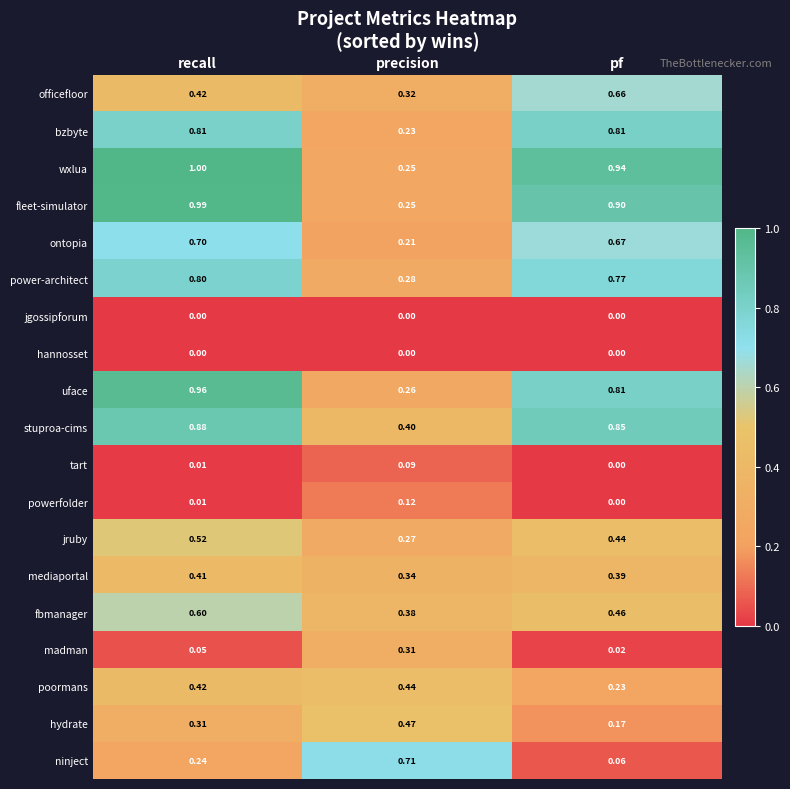

At which category is the sum across all series the highest?

recall